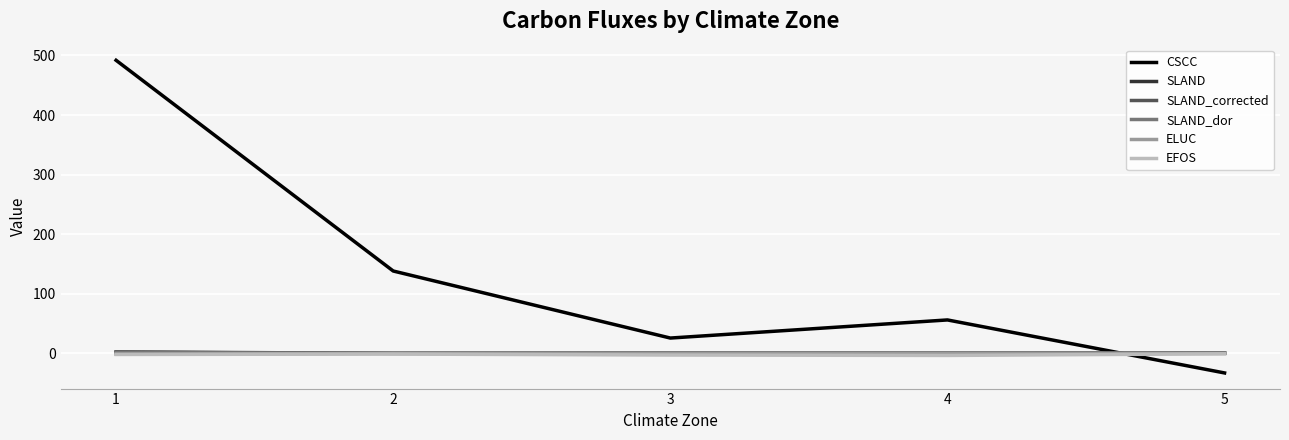

Which series has the widest spread of values?

CSCC